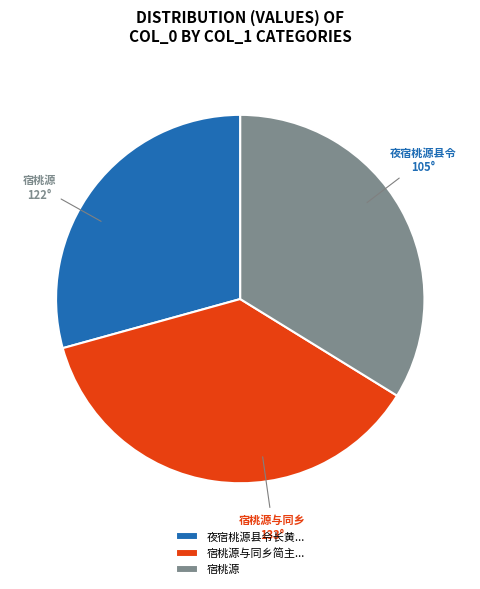

Does 夜宿桃源县令长黄... account for over 50% of the chart?

No